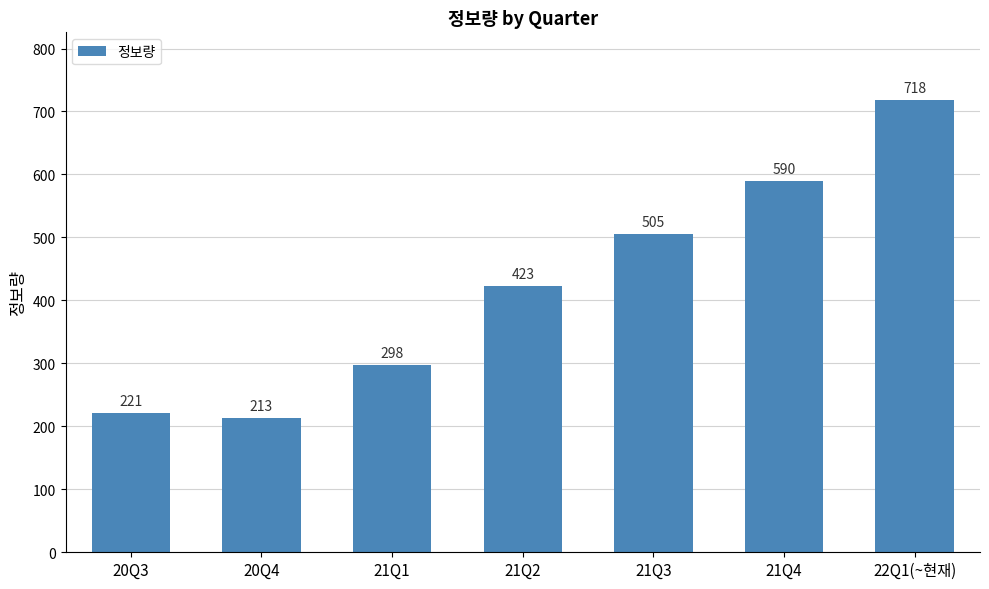

Which label corresponds to the smallest value in the chart?

20Q4